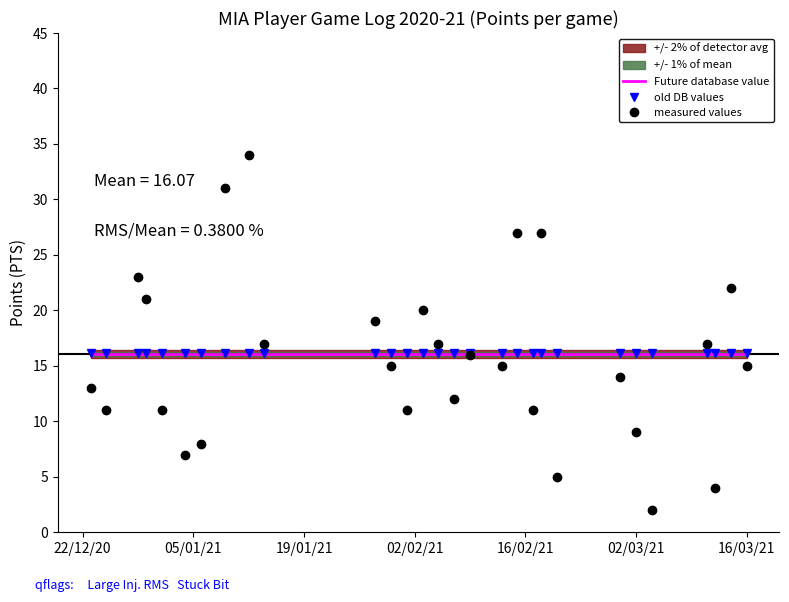

The value of Future database value at 16/03/21 is 16.1. True or false?

True